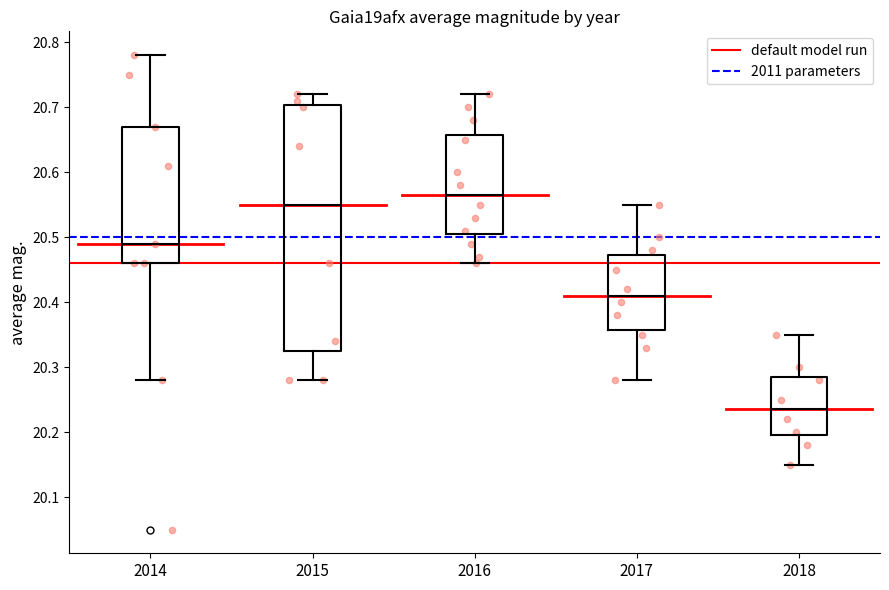

Reading left to right, read every box against the y-axis: the position of its median line, the range the box covers, and the ends of its whiskers. The values are not printed on the chart, so give them approximately, as read against the axis.

2014: median 20.49, box 20.46 to 20.67, whiskers 20.28 to 20.78
2015: median 20.55, box 20.33 to 20.70, whiskers 20.28 to 20.72
2016: median 20.57, box 20.51 to 20.66, whiskers 20.46 to 20.72
2017: median 20.41, box 20.36 to 20.47, whiskers 20.28 to 20.55
2018: median 20.24, box 20.20 to 20.29, whiskers 20.15 to 20.35